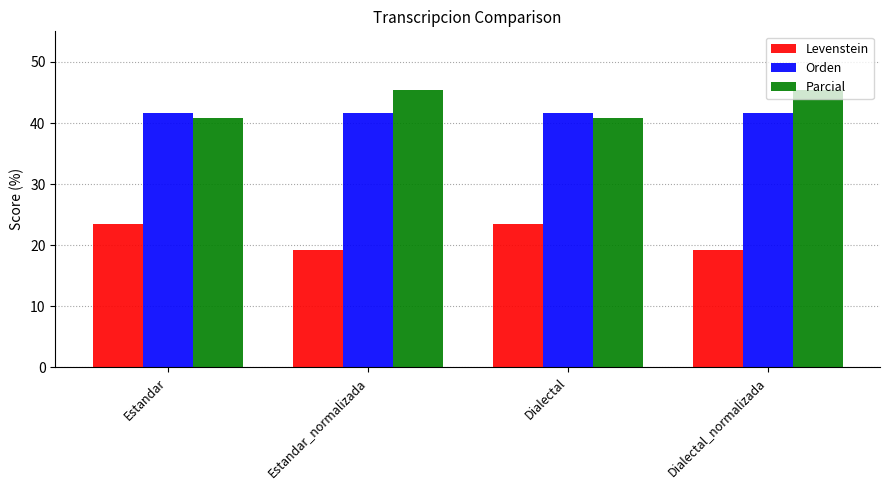

Reading left to right, what are all the values shown in this chart?

Levenstein: Estandar=23.5	Estandar_normalizada=19.2	Dialectal=23.5	Dialectal_normalizada=19.2
Orden: Estandar=41.7	Estandar_normalizada=41.7	Dialectal=41.7	Dialectal_normalizada=41.7
Parcial: Estandar=40.7	Estandar_normalizada=45.5	Dialectal=40.7	Dialectal_normalizada=45.5